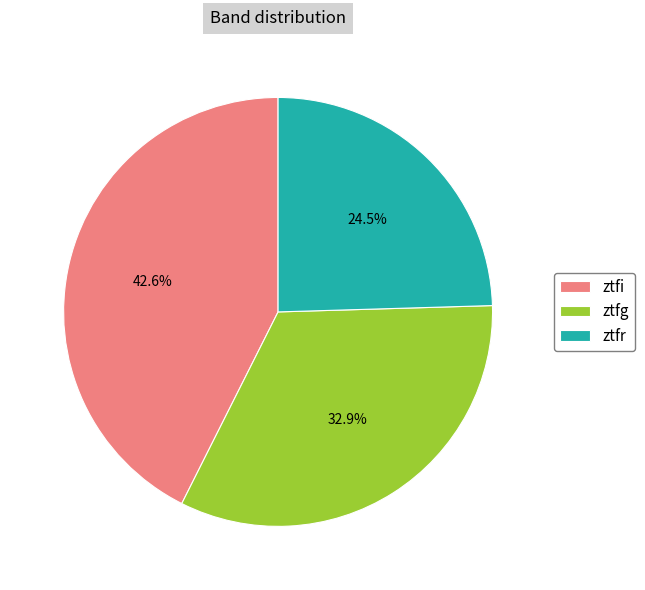

Rank the categories by value from highest to lowest.

ztfi, ztfg, ztfr